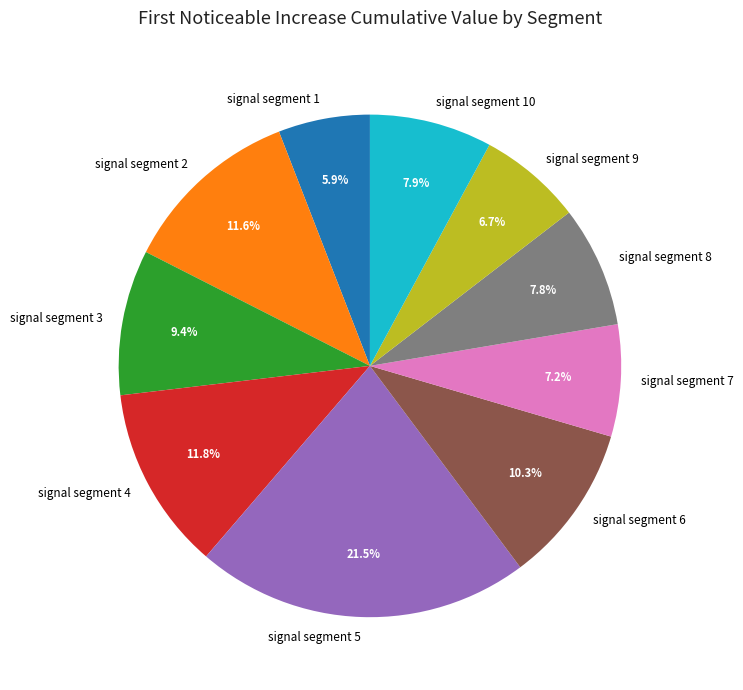

The signal segment 4 slice represents 12% of the pie. True or false?

True